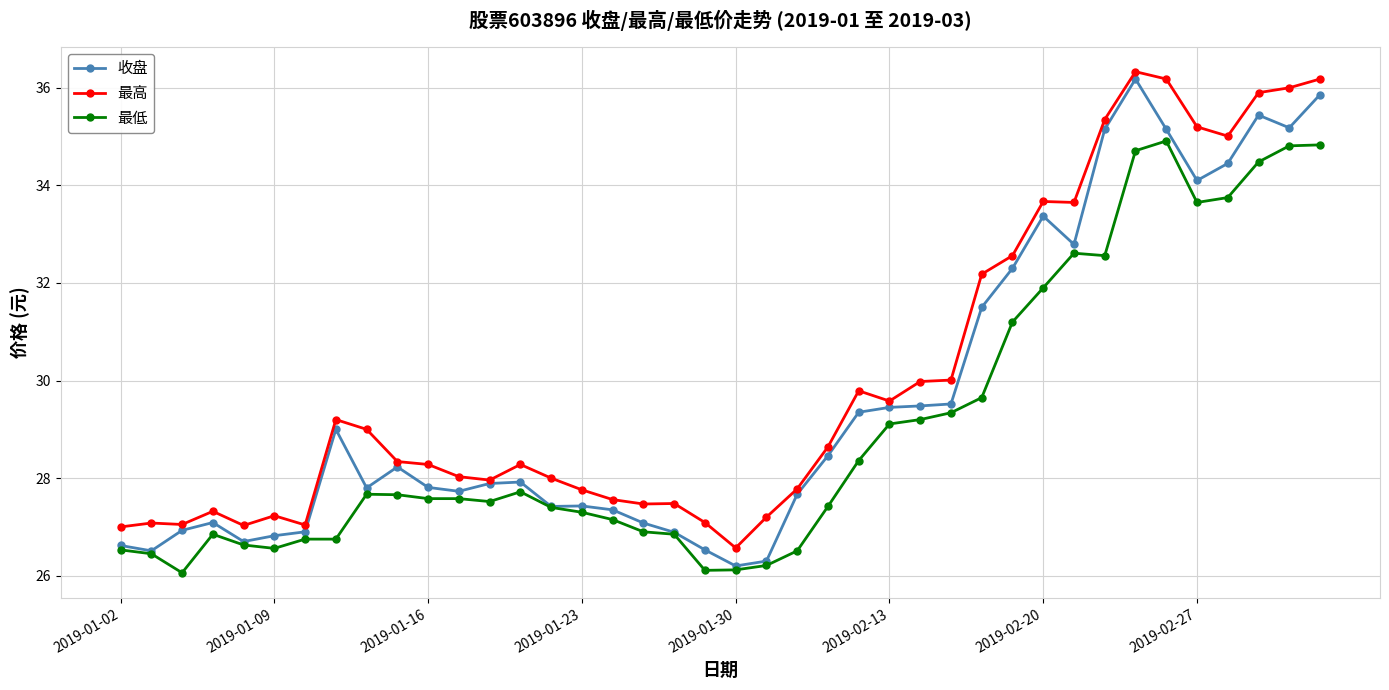

Count the number of categories in the chart.

40